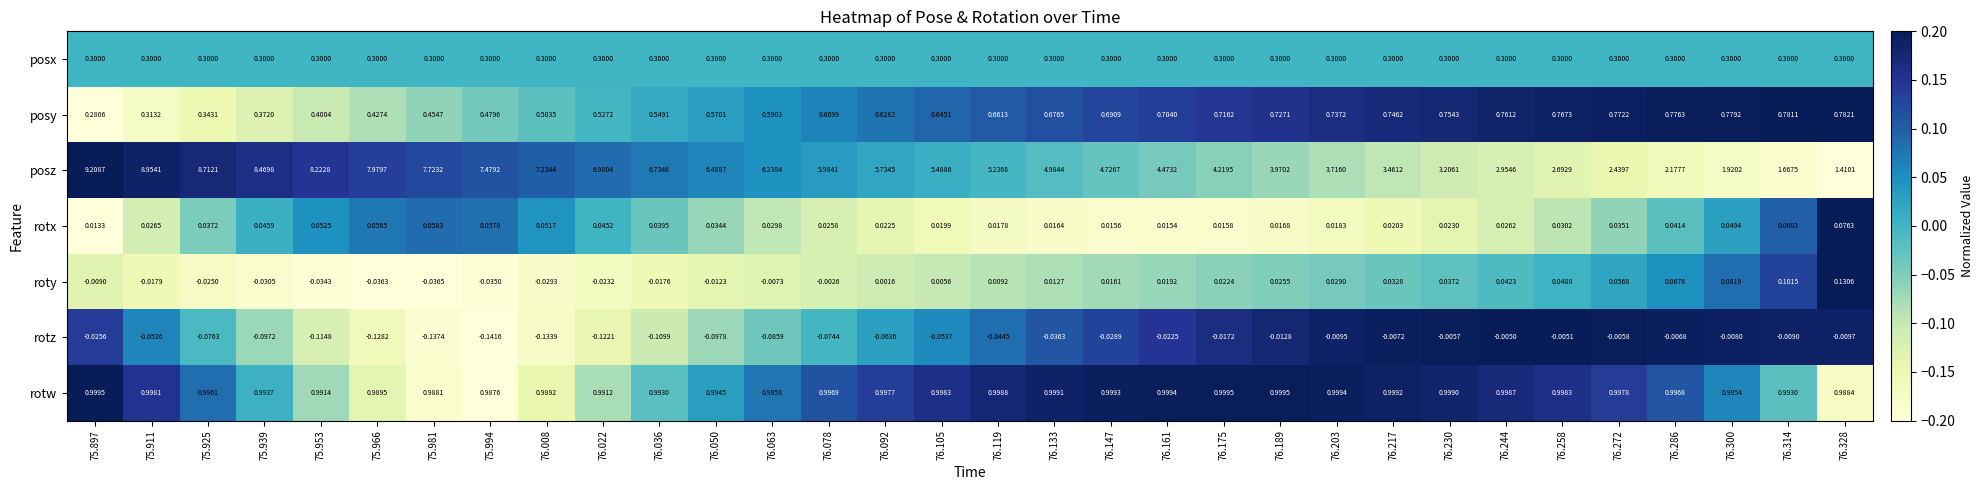

Rank the series by their maximum value, from highest to lowest.

posz, rotw, posy, posx, roty, rotx, rotz